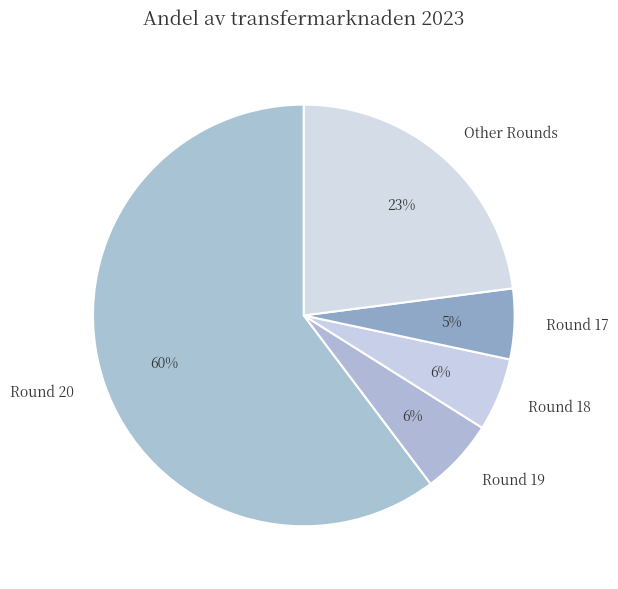

Between Round 20 and Other Rounds, which is larger?

Round 20